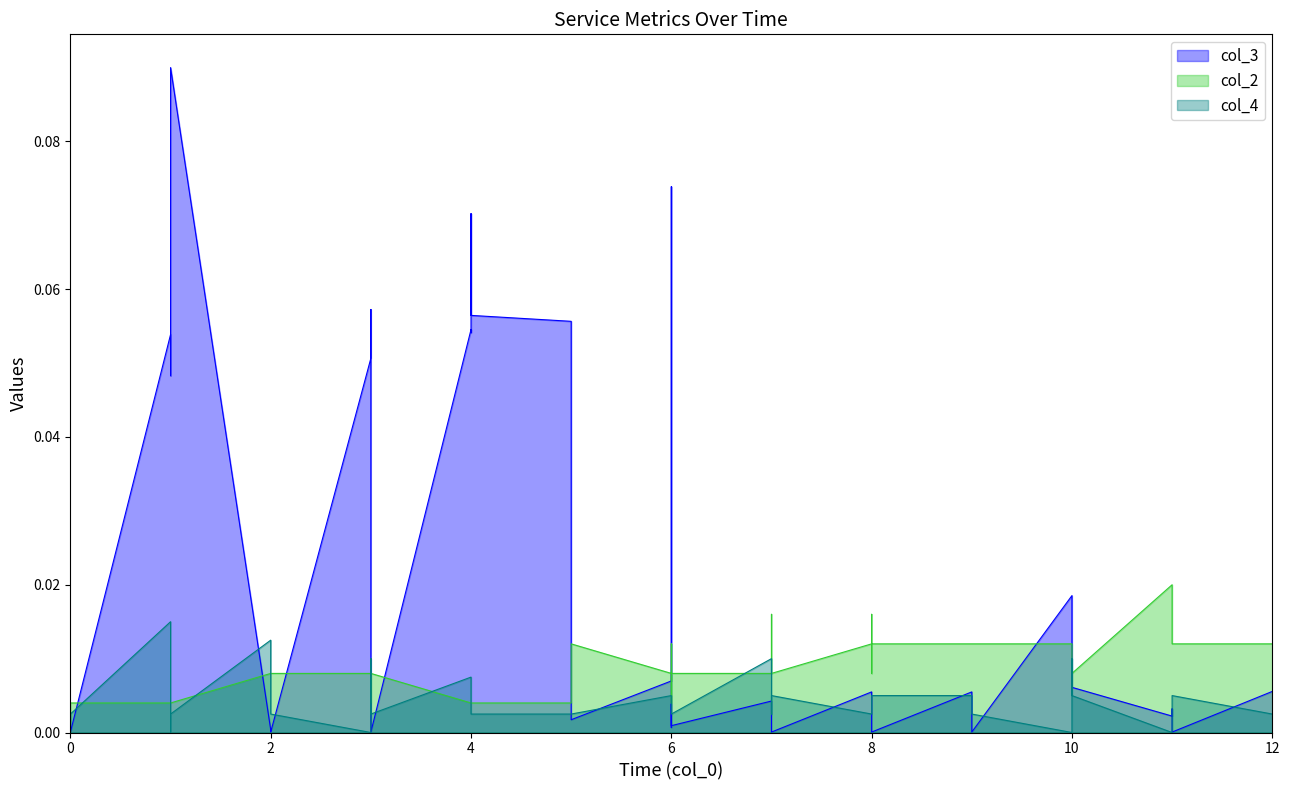

True or false: col_4 has a value of 0.0 at 8.

True